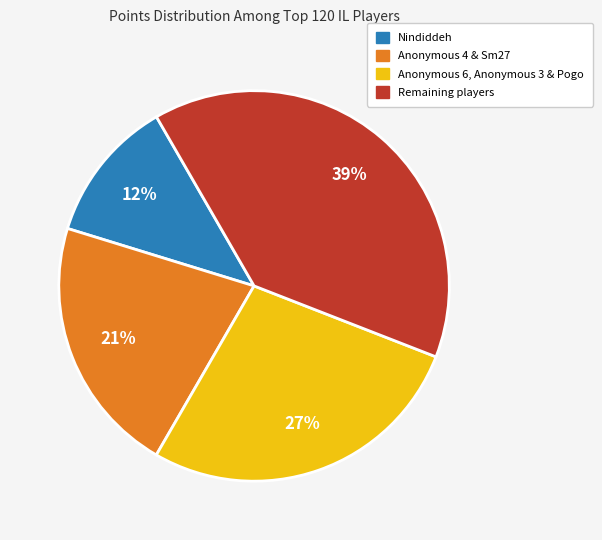

Does any single category account for the majority?

No